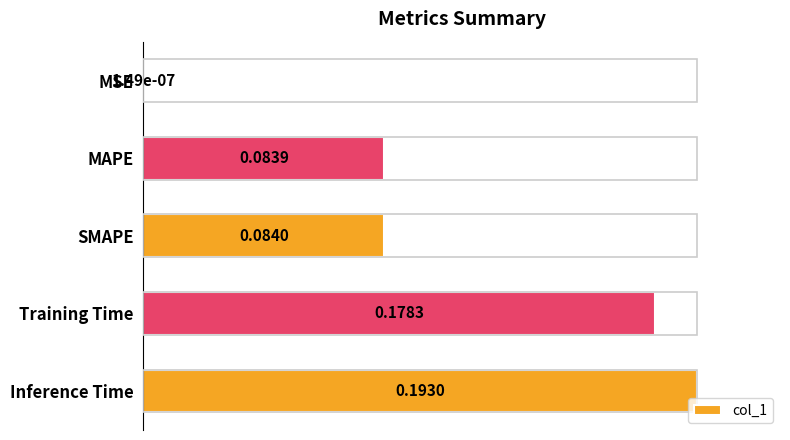

Rank the categories by value from lowest to highest.

MSE, MAPE, SMAPE, Training Time, Inference Time